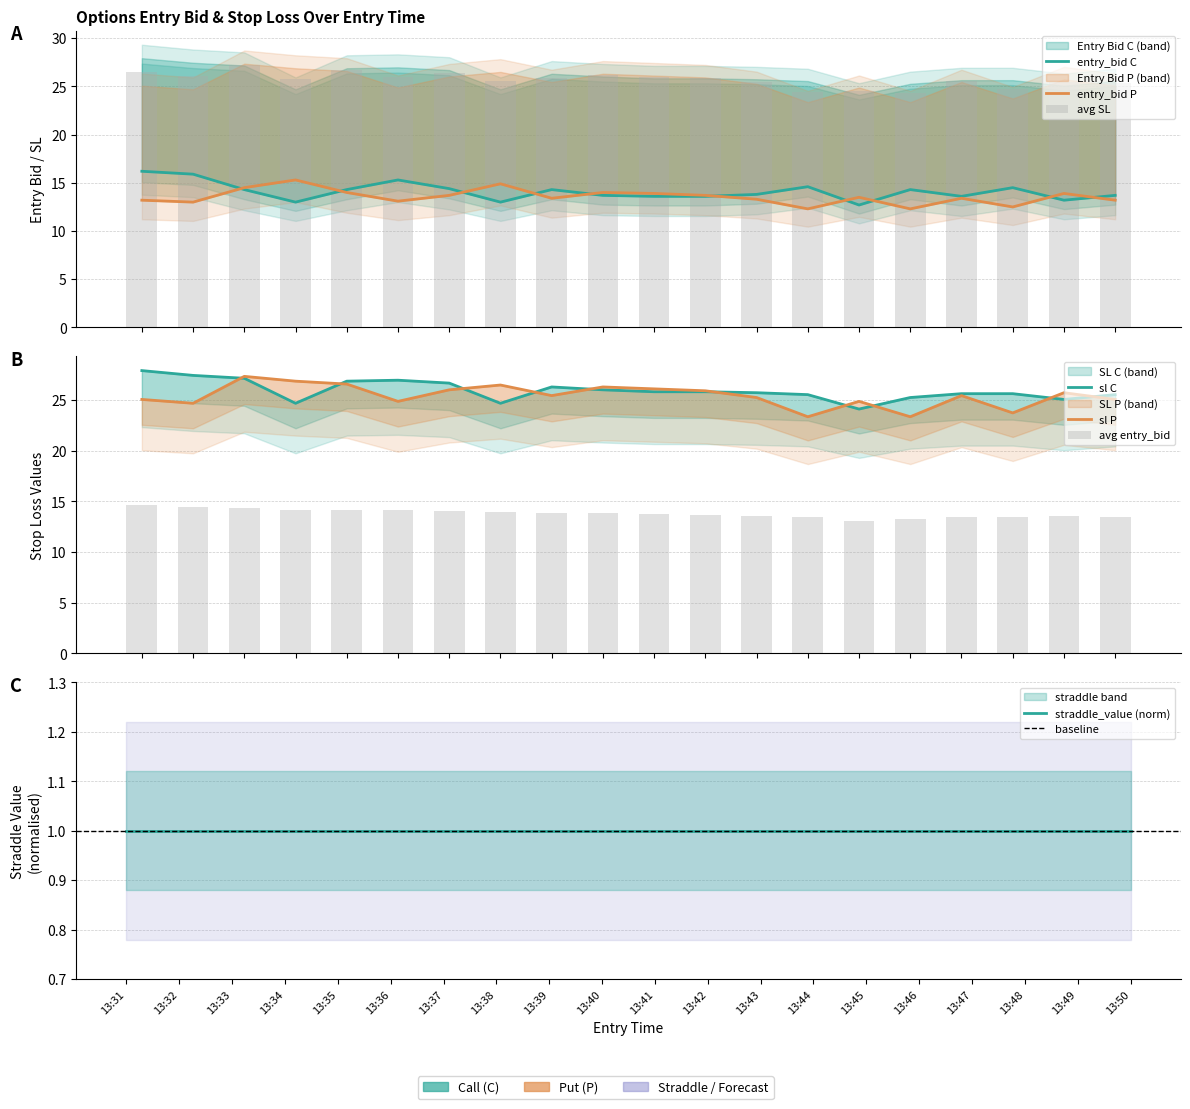

At which label does entry_bid_C first exceed 14?

13:31